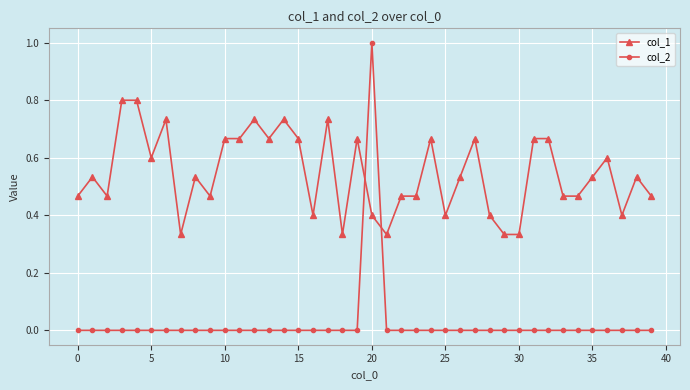

List the series in order of their overall mean, lowest first.

col_2, col_1